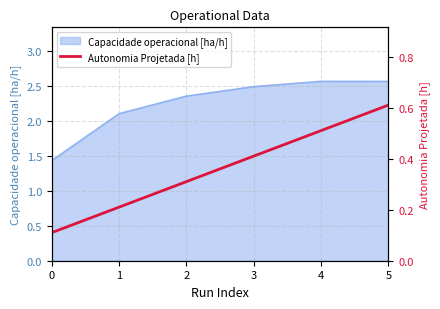

Reading right to left, extract all data points from this chart.

5=0.6	4=0.5	3=0.4	2=0.3	1=0.2	0=0.1